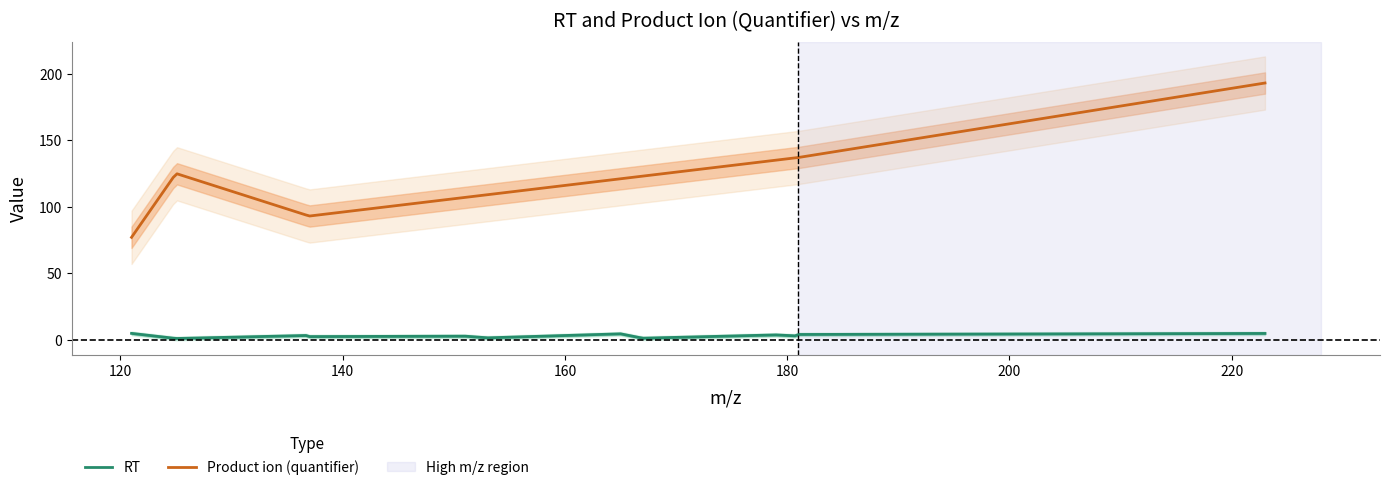

True or false: Product ion (quantifier) and RT intersect in this chart.

False